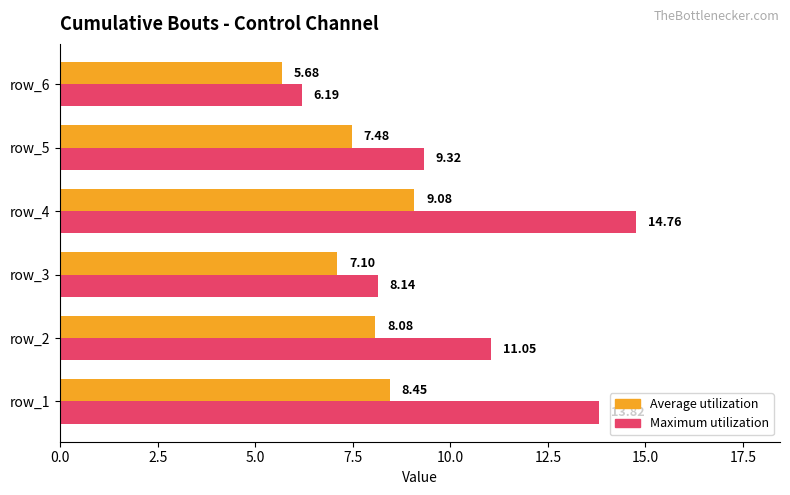

How many values in the Maximum utilization series are below 11?

3